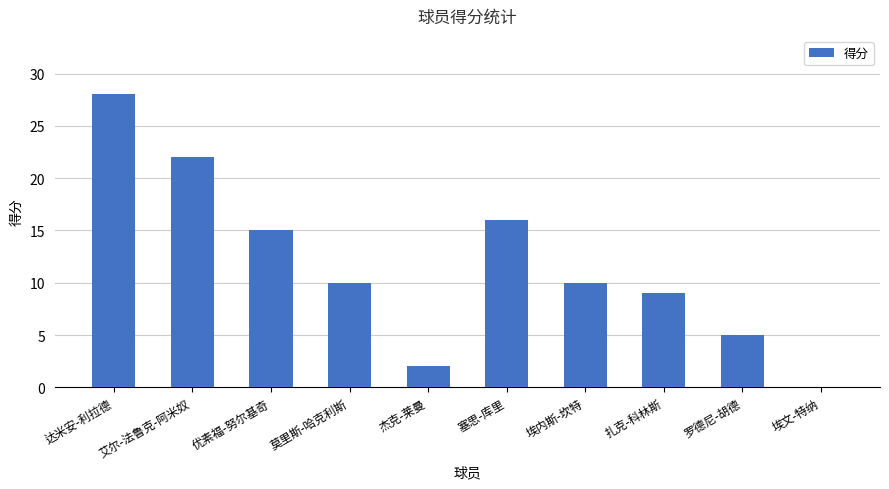

Are the bars horizontal?

No